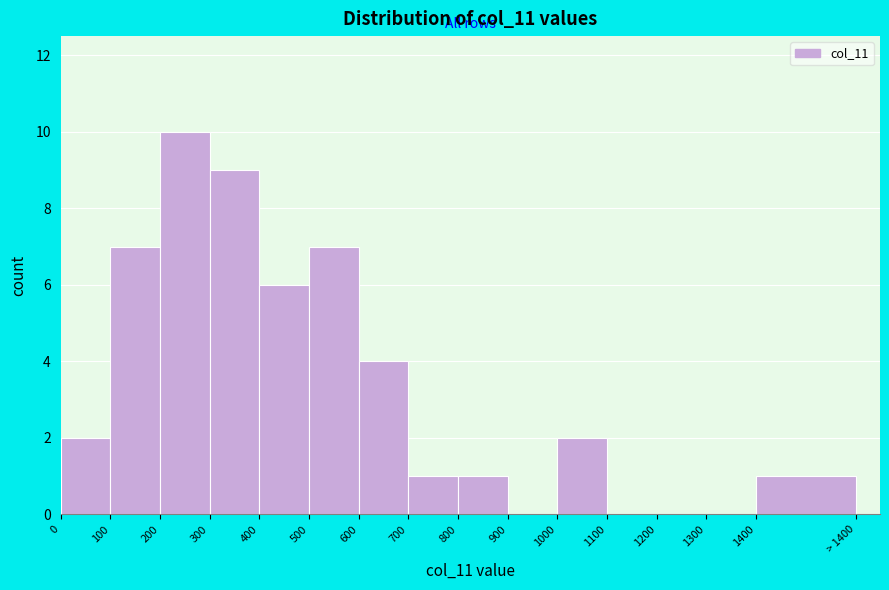

Reading right to left, transcribe all the data shown in this chart.

1400=1	1300=0	1200=0	1100=0	1000=2	900=0	800=1	700=1	600=4	500=7	400=6	300=9	200=10	100=7	0=2